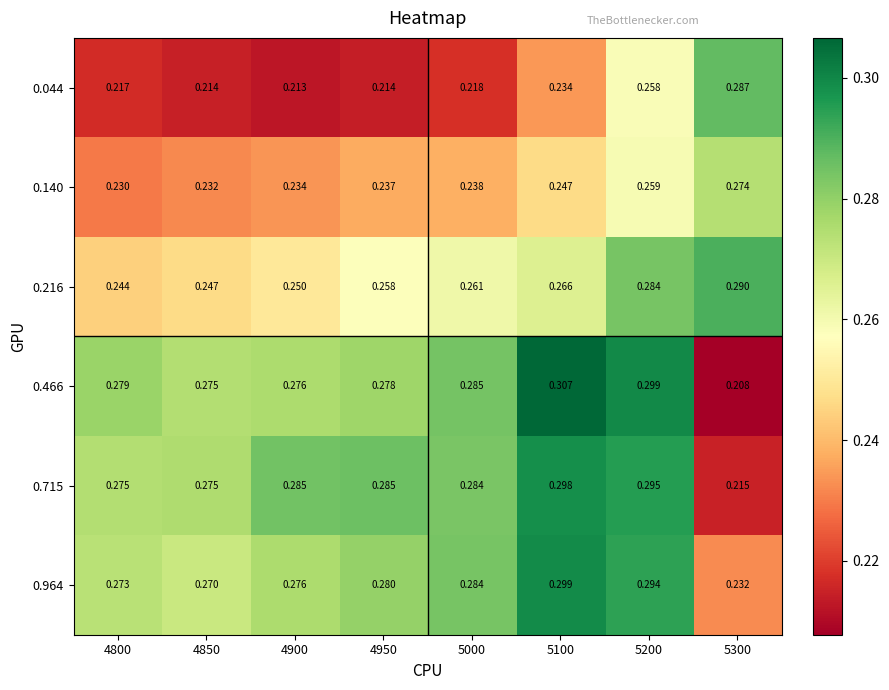

Is the value of 0.964 at 5200 greater than the value of 0.140 at 5100?

Yes